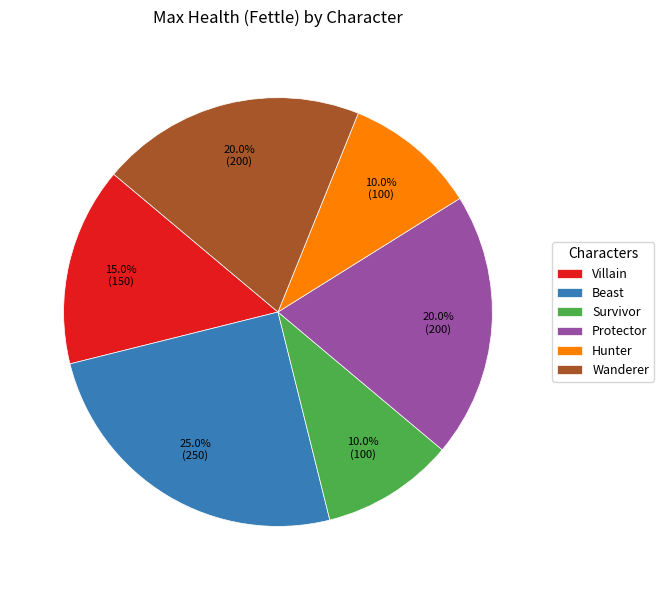

Does any single category account for the majority?

No